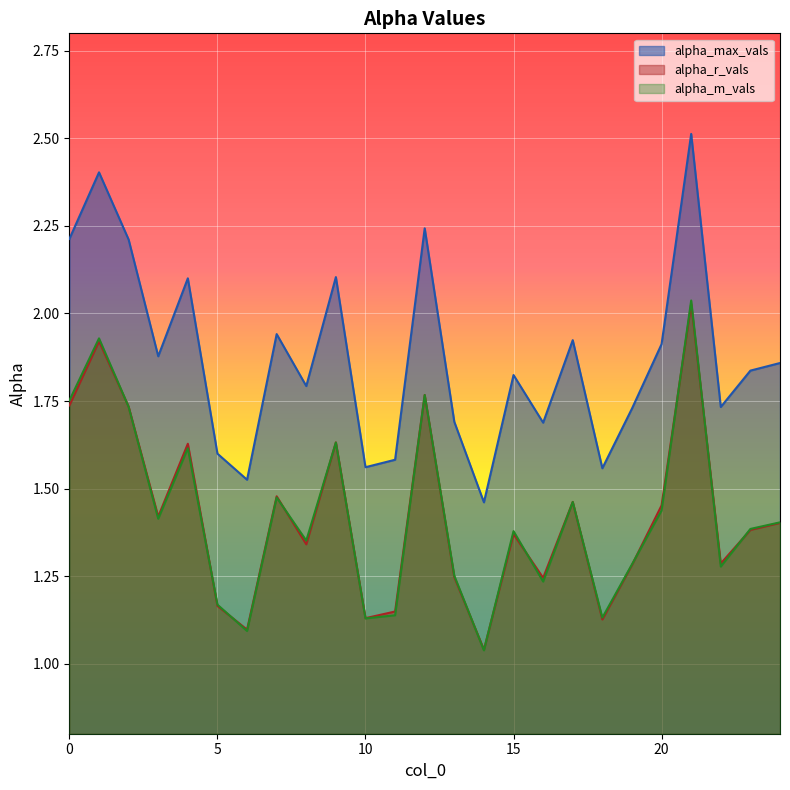

Which series changed the most between 11 and 24?

alpha_max_vals